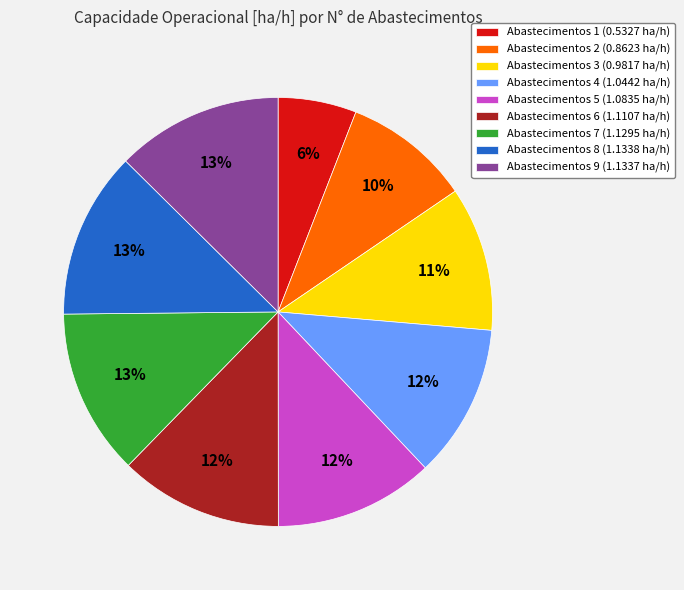

Which has a higher value, Abastecimentos 6 (1.1107 ha/h) or Abastecimentos 1 (0.5327 ha/h)?

Abastecimentos 6 (1.1107 ha/h)